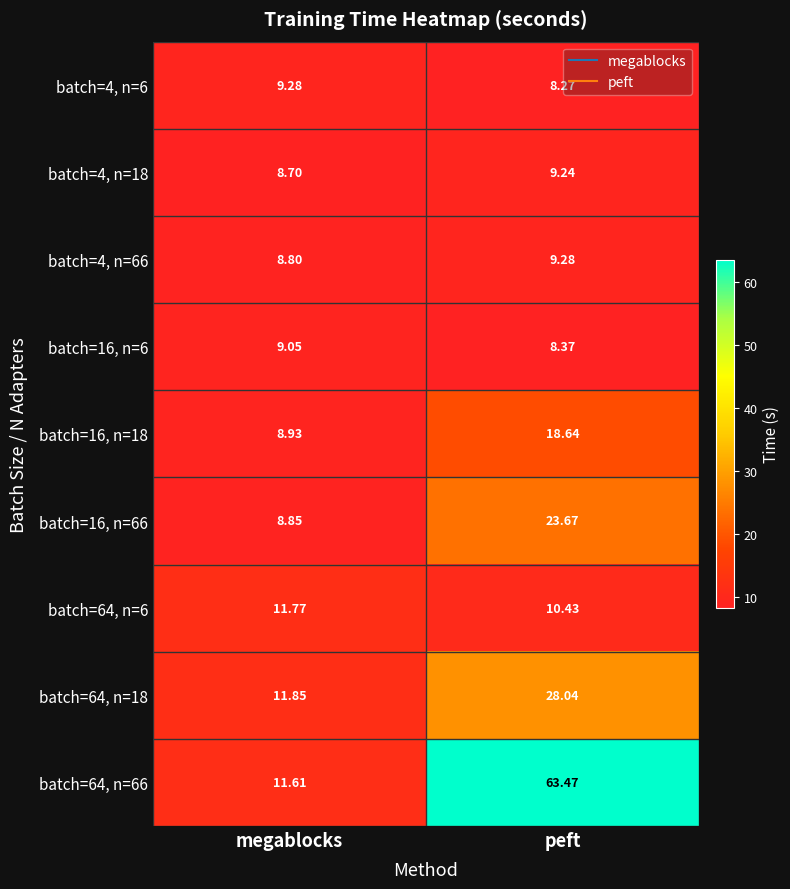

At which category is the sum across all series the highest?

peft